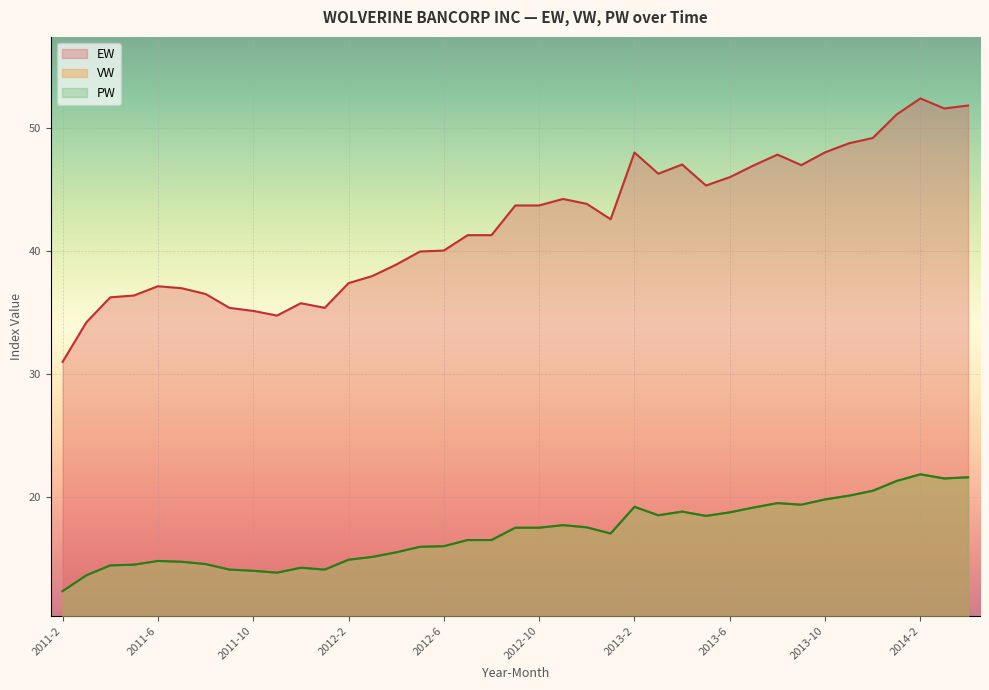

How many lines are shown in the chart?

3